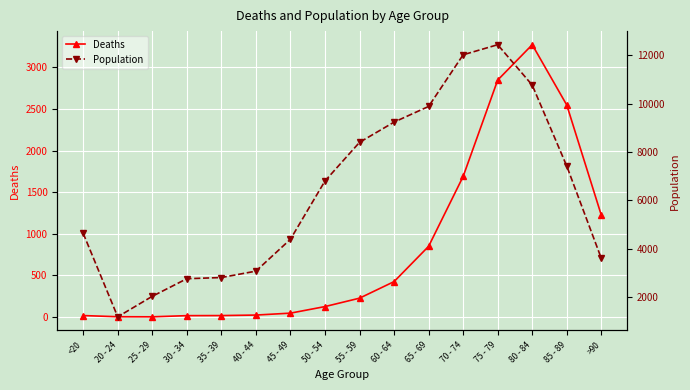

Rank the series by their maximum value, from lowest to highest.

Deaths, Population